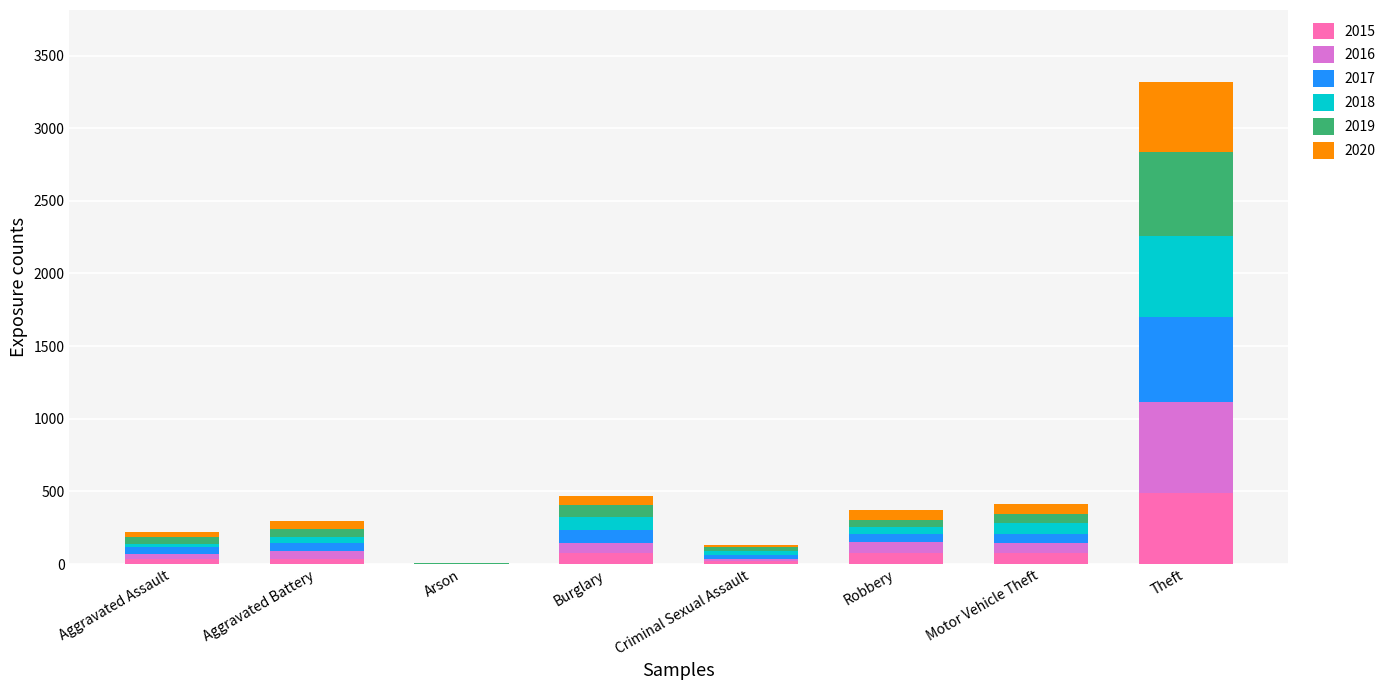

Which category has the highest value in the 2015 series?

Theft